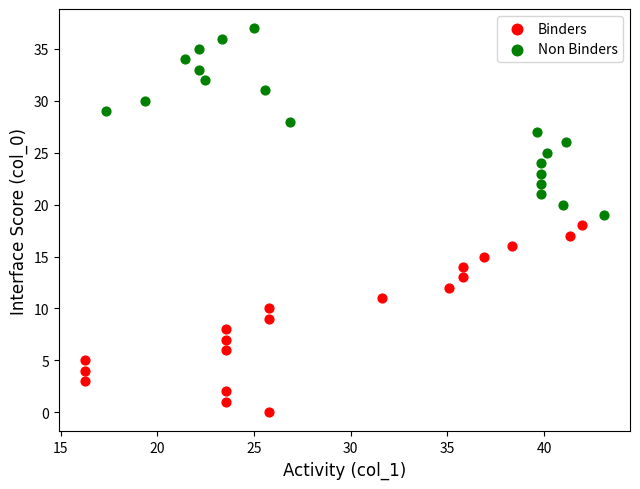

Which series reaches the minimum Y coordinate?

Binders